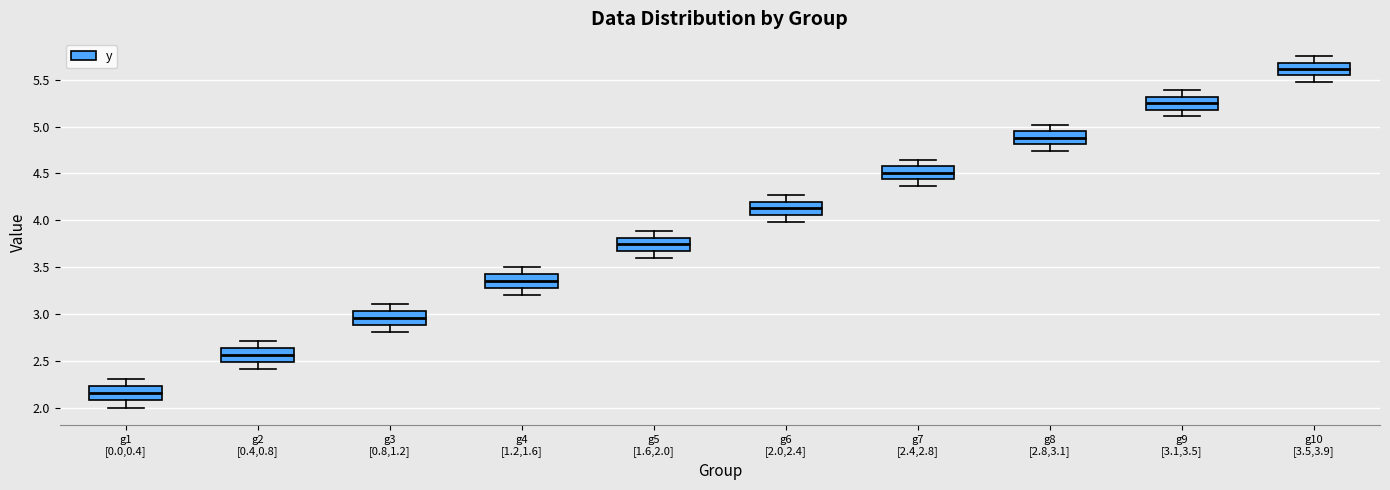

Reading left to right, transcribe this box plot: for each box, give where its median line is, the range the box spans, and where its two whiskers end, as read against the y-axis. The values are not printed on the chart, so give them approximately, as read against the axis.

g1 [0.0,0.4]: median 2.15, box 2.10 to 2.25, whiskers 2.00 to 2.30
g2 [0.4,0.8]: median 2.55, box 2.50 to 2.65, whiskers 2.40 to 2.70
g3 [0.8,1.2]: median 2.95, box 2.90 to 3.05, whiskers 2.80 to 3.10
g4 [1.2,1.6]: median 3.35, box 3.30 to 3.45, whiskers 3.20 to 3.50
g5 [1.6,2.0]: median 3.75, box 3.65 to 3.80, whiskers 3.60 to 3.90
g6 [2.0,2.4]: median 4.15, box 4.05 to 4.20, whiskers 4.00 to 4.25
g7 [2.4,2.8]: median 4.50, box 4.45 to 4.60, whiskers 4.35 to 4.65
g8 [2.8,3.1]: median 4.90, box 4.80 to 4.95, whiskers 4.75 to 5.00
g9 [3.1,3.5]: median 5.25, box 5.20 to 5.30, whiskers 5.10 to 5.40
g10 [3.5,3.9]: median 5.60, box 5.55 to 5.70, whiskers 5.50 to 5.75